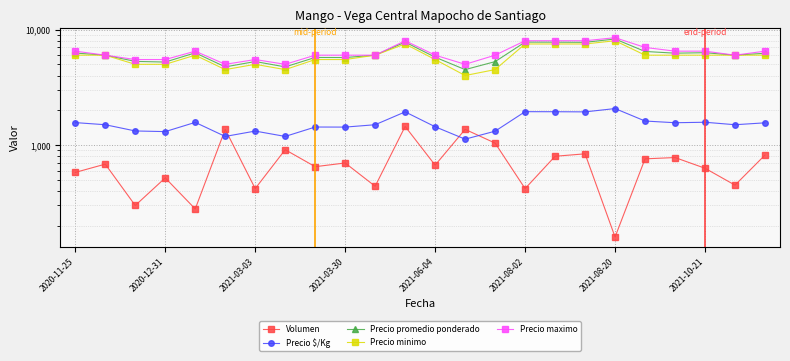

Reading left to right, extract all data points from this chart.

Volumen: 580	684	300	520	280	1368	420	912	650	700	440	1450	670	1368	1040	420	800	840	160	760	780	630	450	820
Precio $/Kg: 1565	1500	1325	1308	1572	1188	1322	1188	1433	1431	1500	1938	1441	1125	1319	1946	1944	1938	2070	1615	1561	1576	1500	1558
Precio promedio ponderado: 6259	6000	5300	5231	6286	4750	5286	4750	5733	5726	6000	7784	5765	4500	5276	7786	7775	7751	8281	6461	6244	6302	6000	6232
Precio minimo: 6000	6000	5000	5000	6000	4500	5000	4500	5500	5500	6000	7500	5500	4000	4500	7500	7500	7500	8000	6000	6000	6000	6000	6000
Precio maximo: 6500	6000	5500	5500	6500	5000	5500	5000	6000	6000	6000	8000	6000	5000	6000	8000	8000	8000	8500	7000	6500	6500	6000	6500